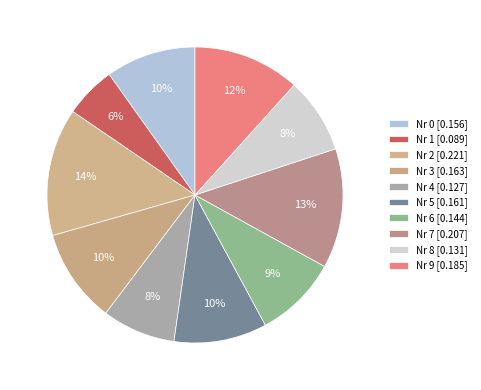

Combined, what portion of the pie is Nr 8 and Nr 6?

17.4%